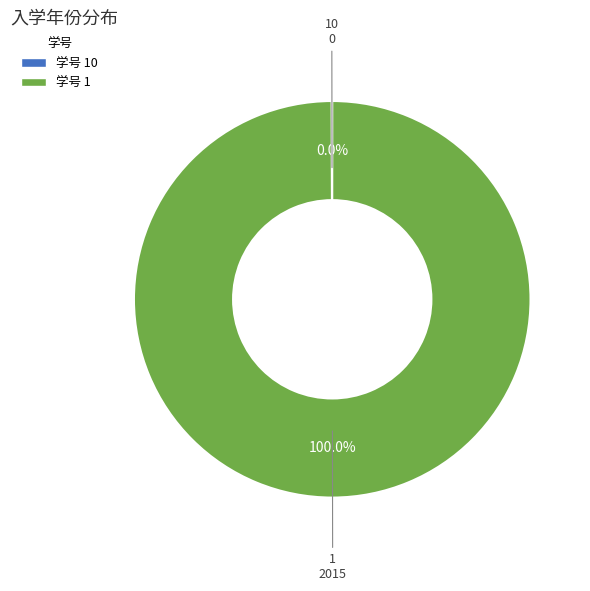

Does any single category account for the majority?

Yes